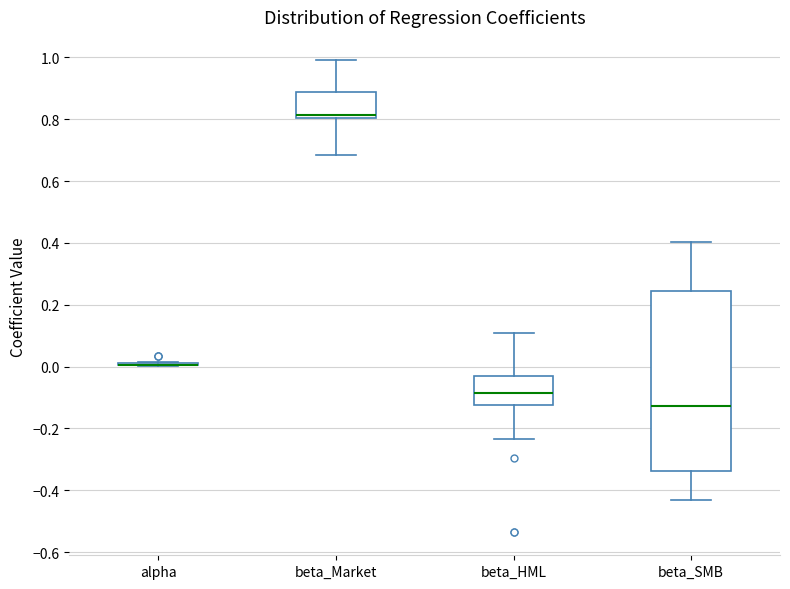

Reading left to right, read every box against the y-axis: the position of its median line, the range the box covers, and the ends of its whiskers. The values are not printed on the chart, so give them approximately, as read against the axis.

alpha: box collapsed to a line at 0.00, whiskers 0.00 to 0.02
beta_Market: median 0.82, box 0.80 to 0.88, whiskers 0.68 to 0.98
beta_HML: median -0.08, box -0.12 to -0.02, whiskers -0.24 to 0.10
beta_SMB: median -0.12, box -0.34 to 0.24, whiskers -0.44 to 0.40